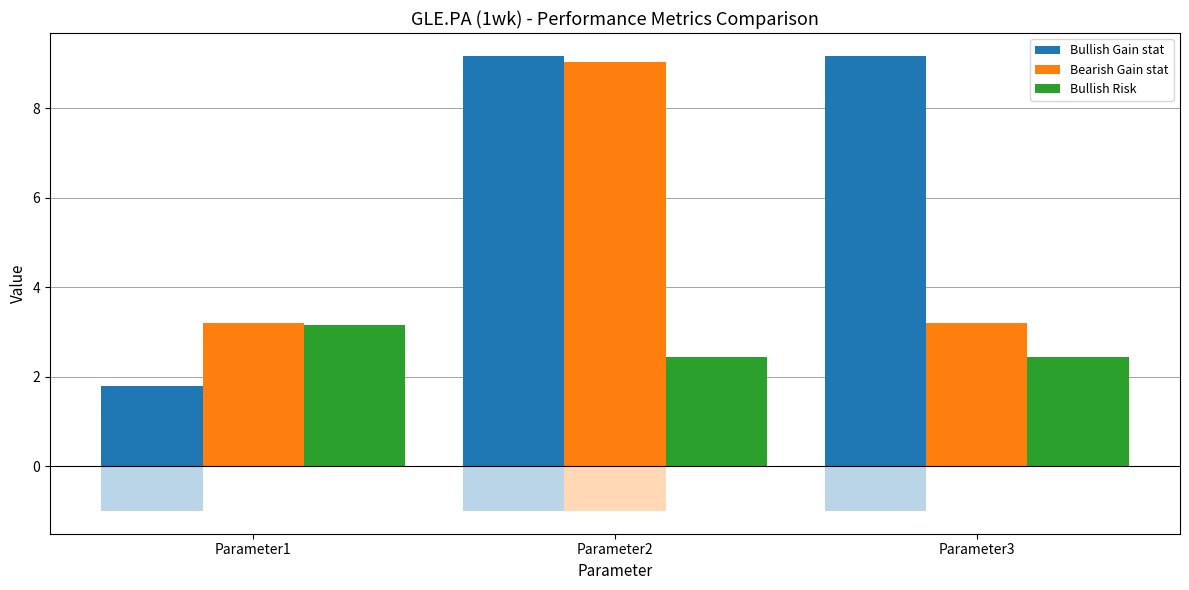

What is the sum of all Bullish Risk values?

8.0